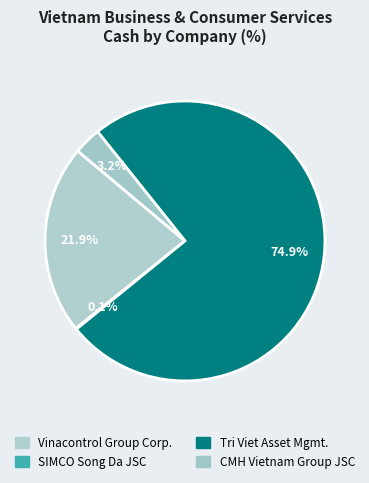

Rank the categories by value from lowest to highest.

SIMCO Song Da Joint Stock Company, CMH Vietnam Group JSC (HNX:CMS), Vinacontrol Group Corporation (HNX:VNC), Tri Viet Asset Management Corporation